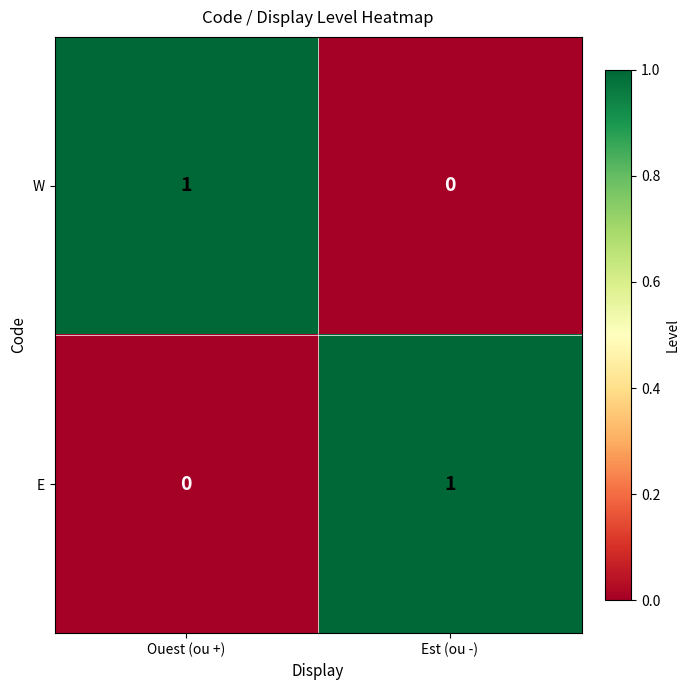

Rank the series at Est (ou -) from highest to lowest value.

E, W